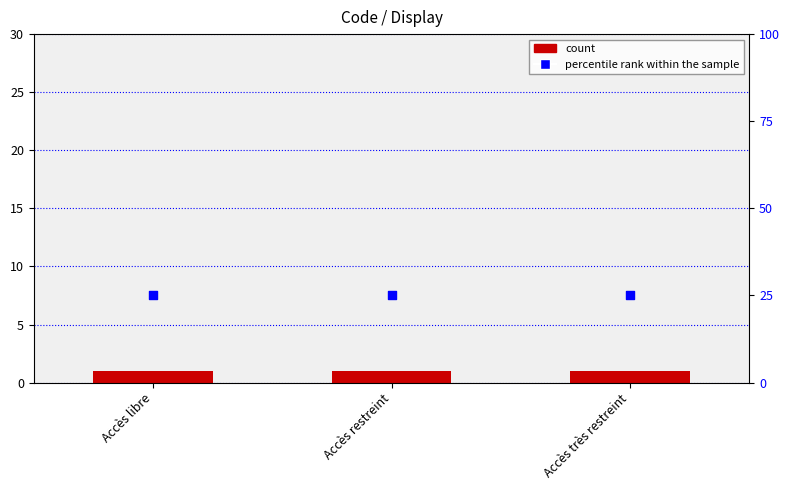

Which series has the widest spread of Y values?

Level